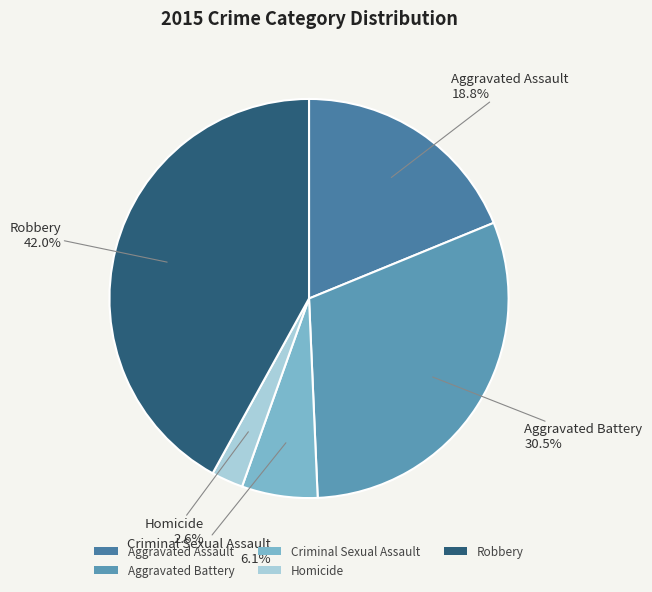

Which slice is the largest?

Robbery